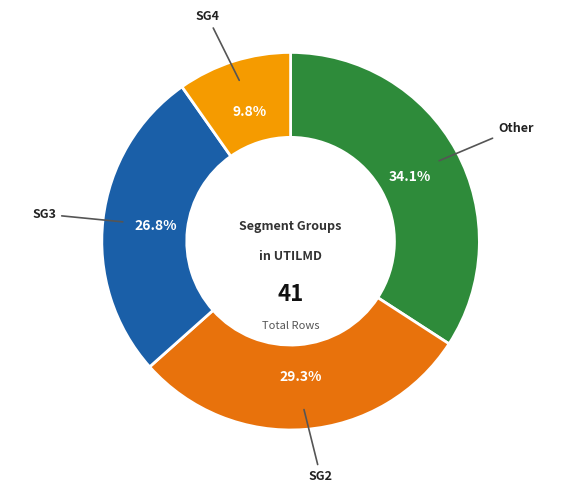

Which slice is the largest?

Other